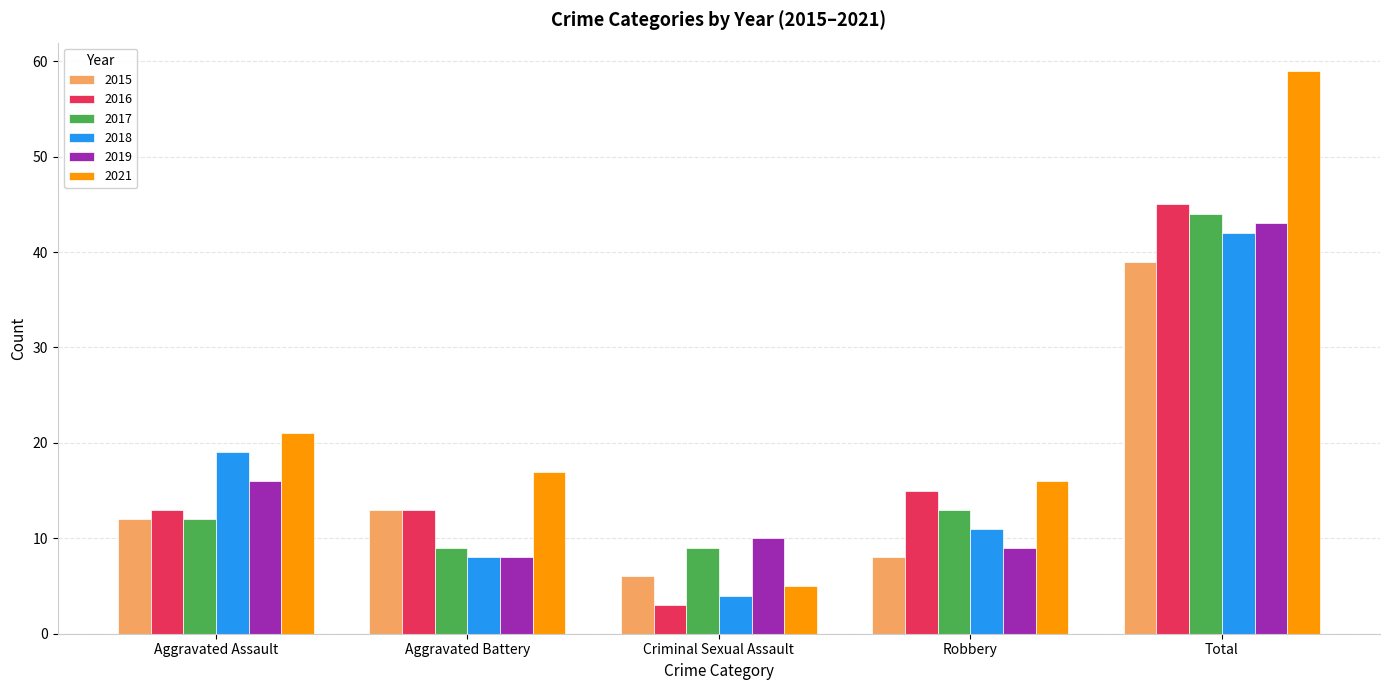

Reading right to left, list all the values displayed in this chart.

2015: 39	8	6	13	12
2016: 45	15	3	13	13
2017: 44	13	9	9	12
2018: 42	11	4	8	19
2019: 43	9	10	8	16
2021: 59	16	5	17	21